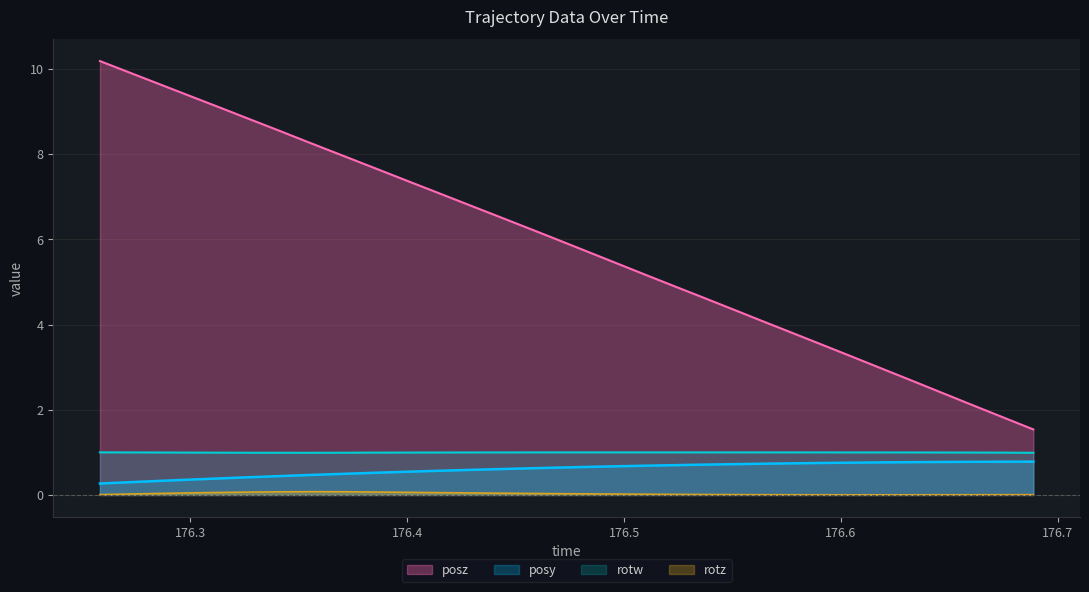

Which series has the largest total across all categories?

posz